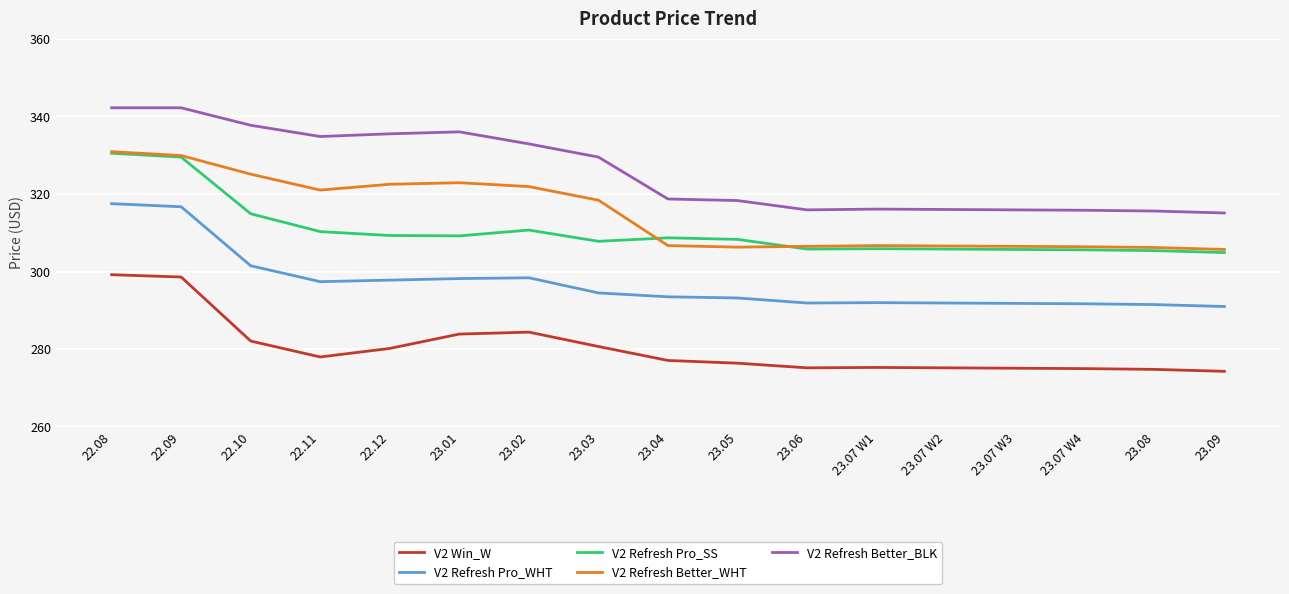

The V2 Refresh Better_BLK series shows 428.1 at 23.07 W1. True or false?

False